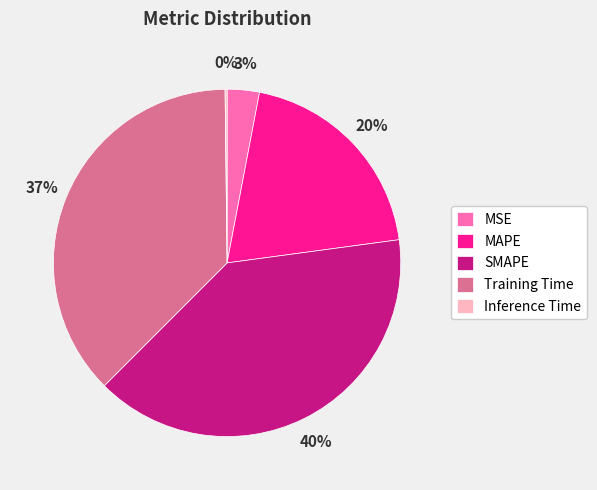

Which slice is the largest?

SMAPE